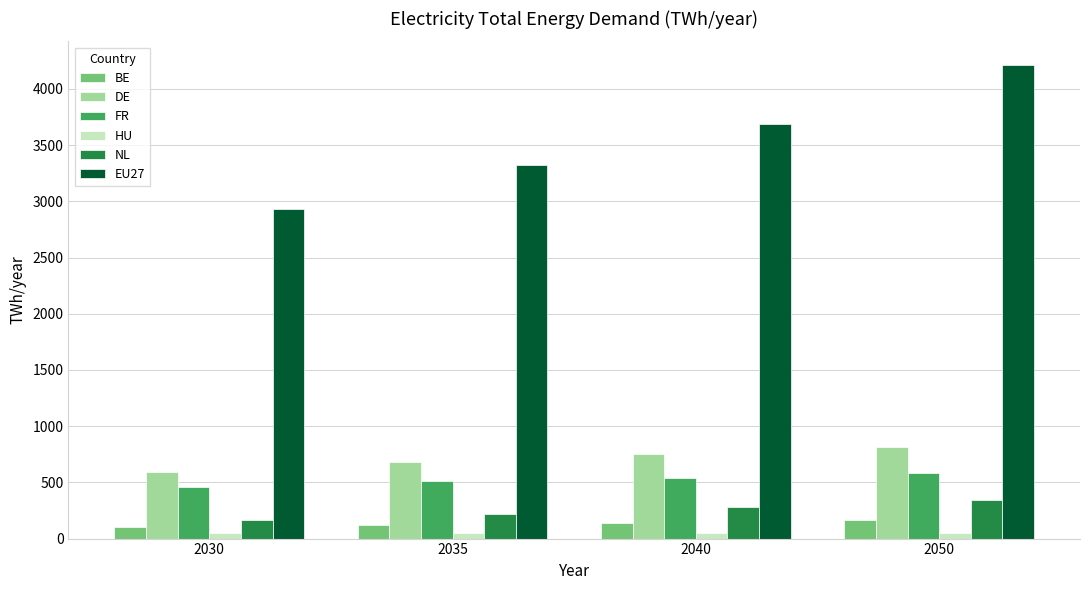

What is the minimum value for DE?

588.2